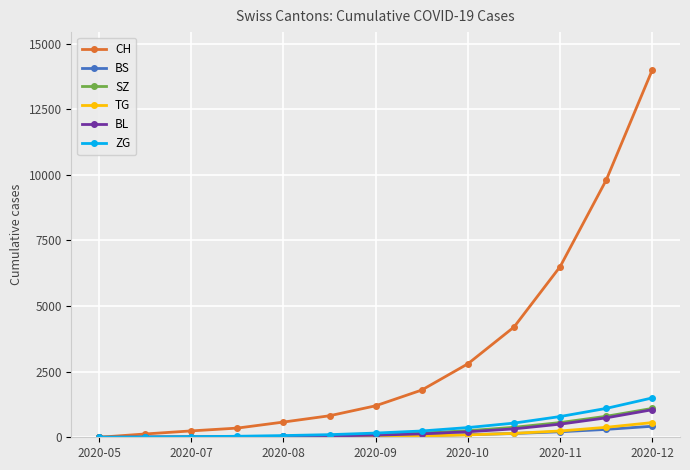

True or false: CH has more than 2 interior local peaks.

False